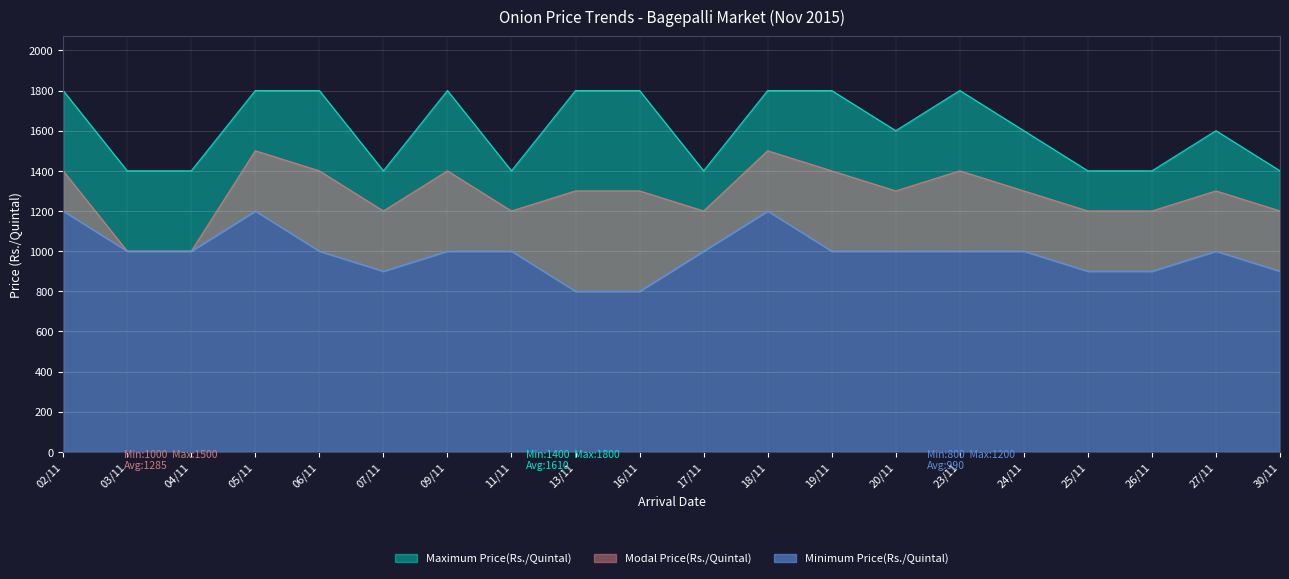

Reading left to right, list all the values displayed in this chart.

Modal Price(Rs./Quintal): 1400	1000	1000	1500	1400	1200	1400	1200	1300	1300	1200	1500	1400	1300	1400	1300	1200	1200	1300	1200
Maximum Price(Rs./Quintal): 1800	1400	1400	1800	1800	1400	1800	1400	1800	1800	1400	1800	1800	1600	1800	1600	1400	1400	1600	1400
Minimum Price(Rs./Quintal): 1200	1000	1000	1200	1000	900	1000	1000	800	800	1000	1200	1000	1000	1000	1000	900	900	1000	900